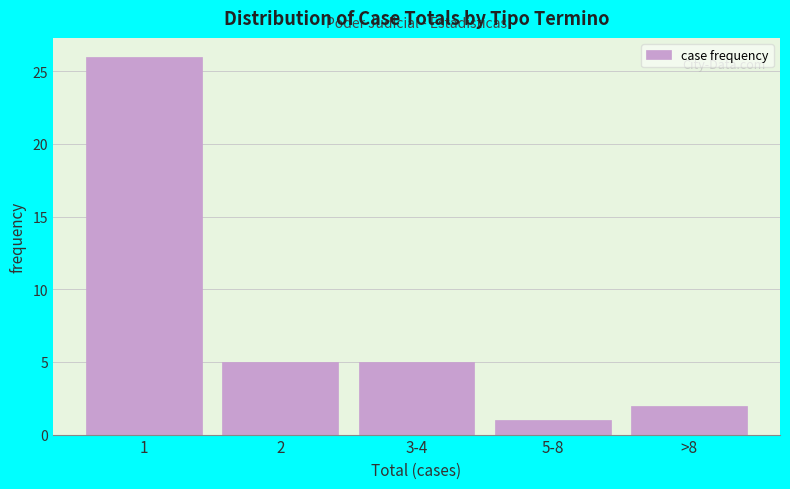

Reading right to left, extract all data points from this chart.

2	1	5	5	26